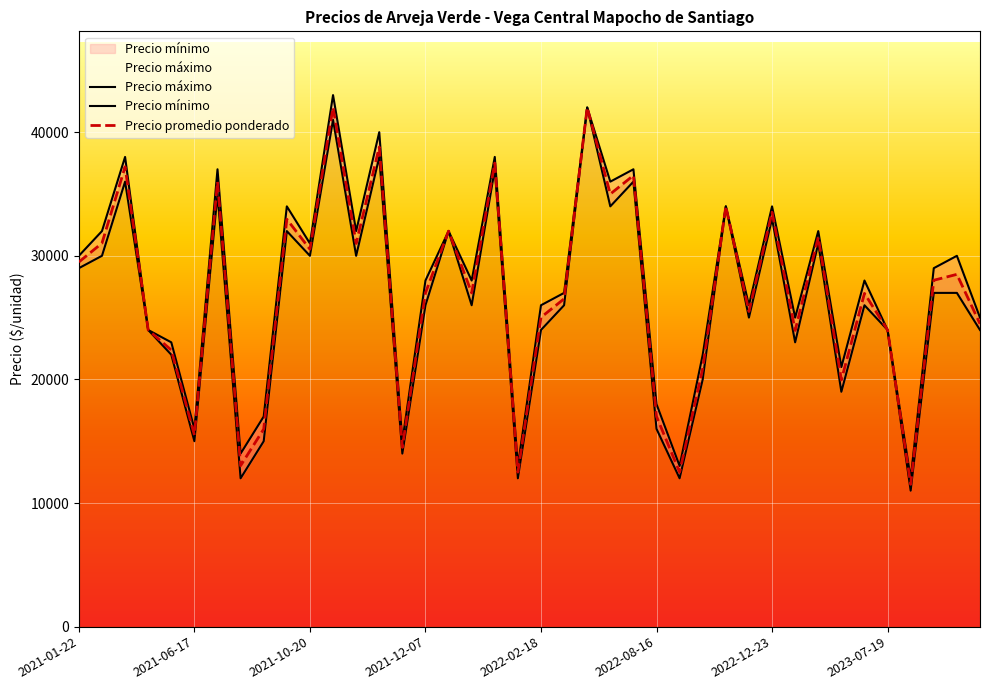

What is the label of the 1st point from the left?

2021-01-22